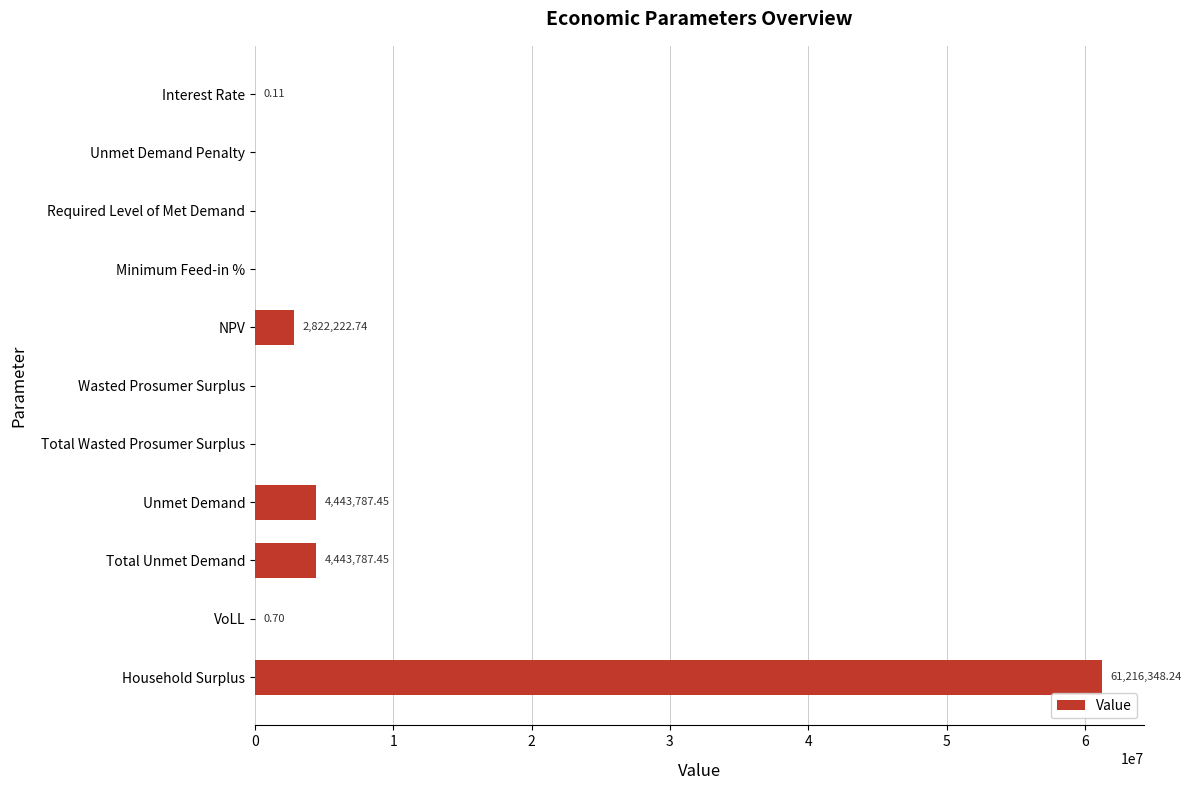

What is the sum of all values?

72926146.7